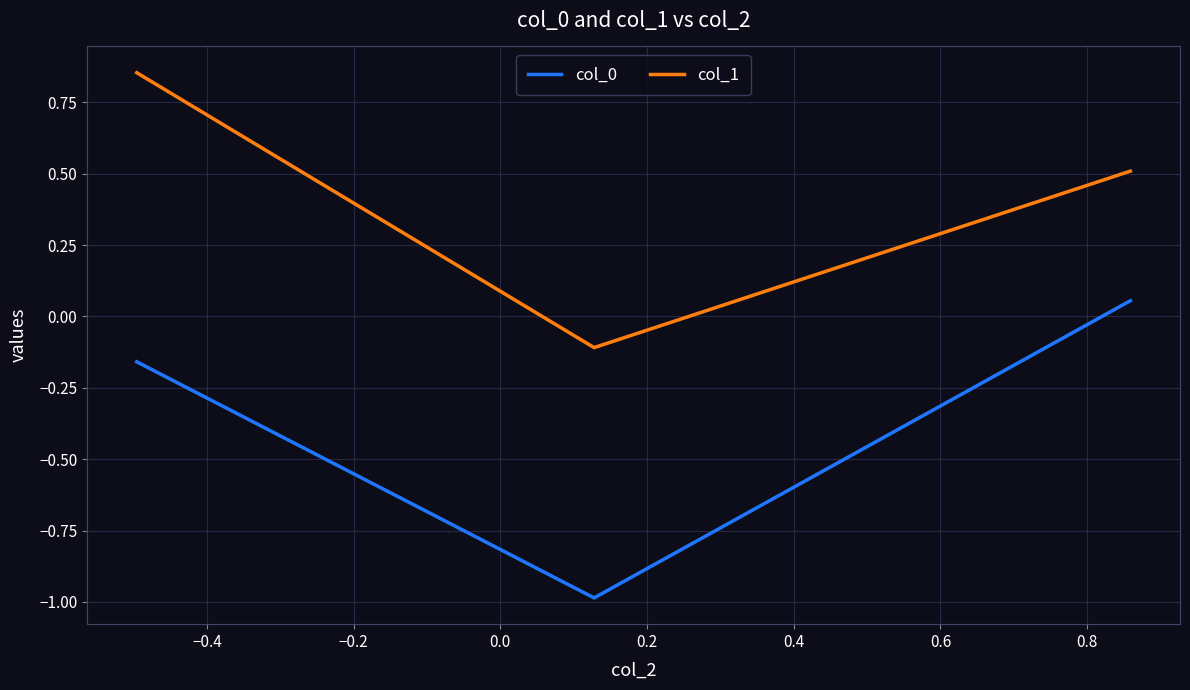

How many values in col_0 are above zero?

1